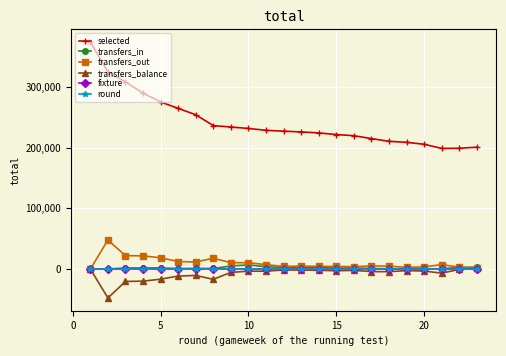

True or false: selected and transfers_balance intersect in this chart.

False